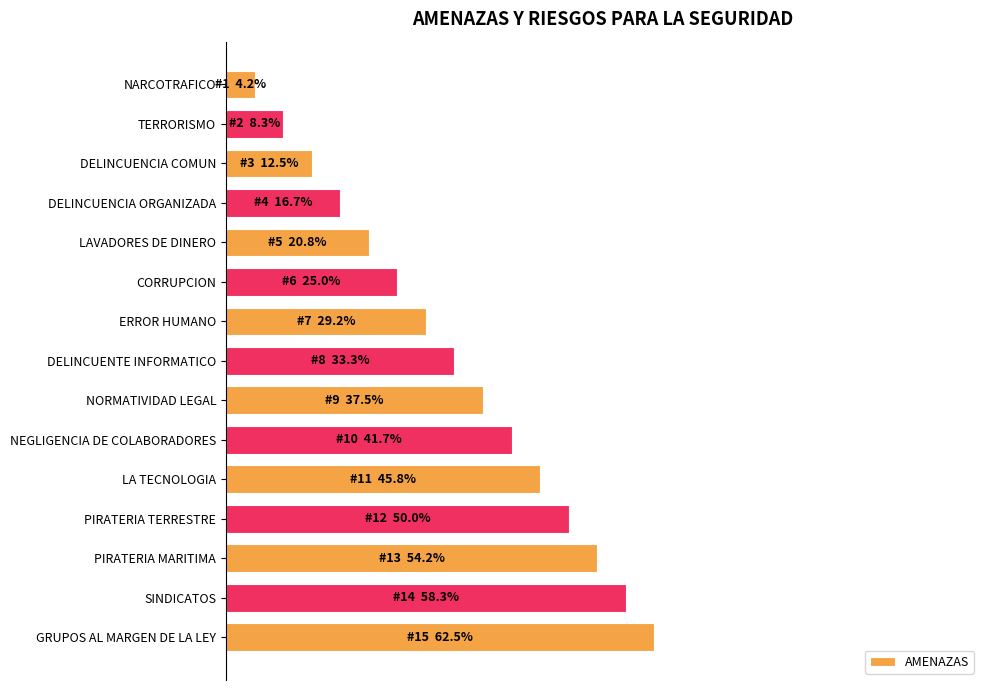

Are the bars grouped side by side (vs. stacked)?

No